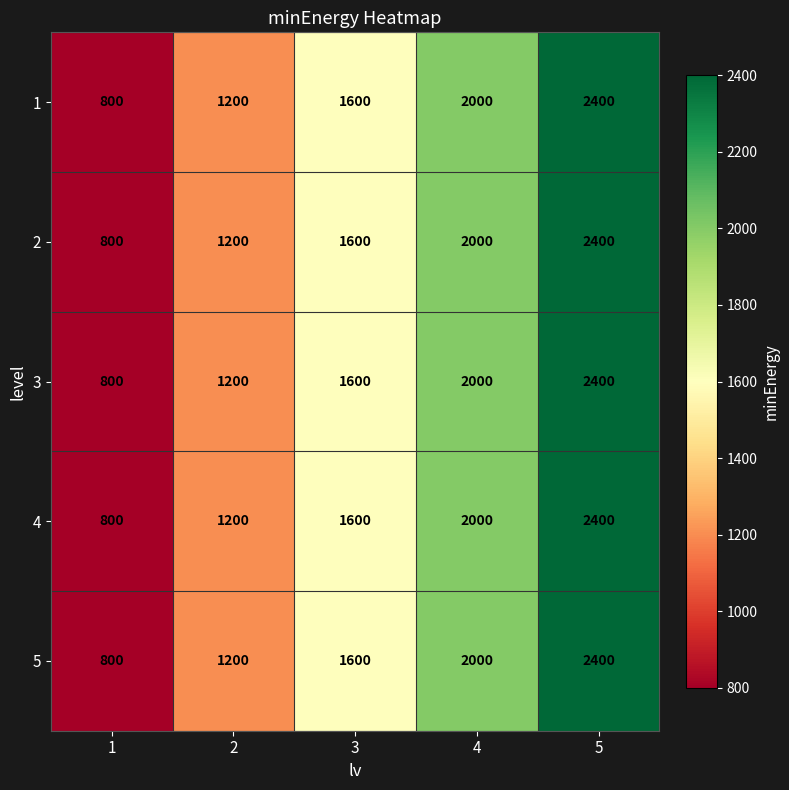

Read the 3 value at 1, to the nearest 50.

800